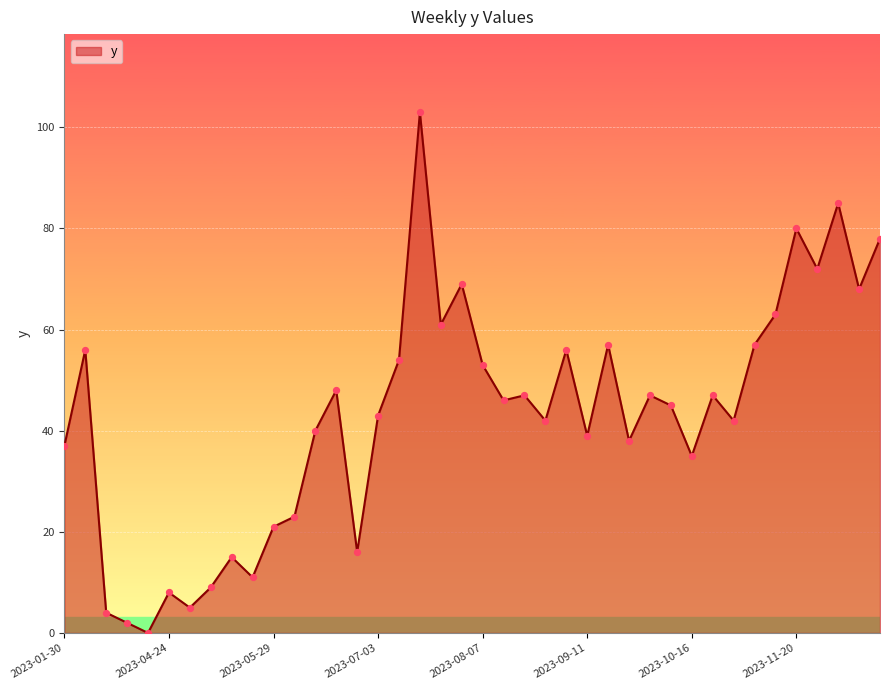

What is the greatest value displayed?

103